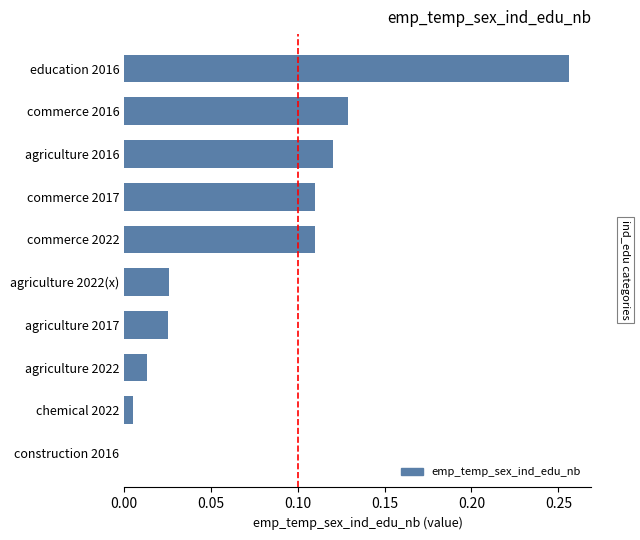

True or false: the data shows 0.2 at commerce 2016.

False